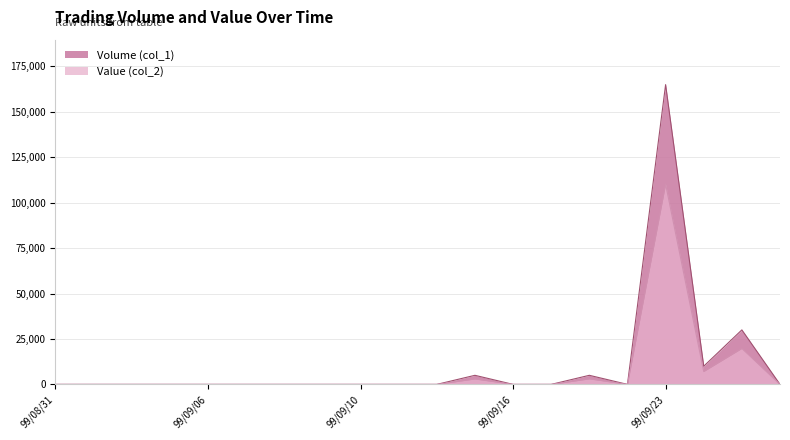

Which category has the lowest value across all series?

99/08/31